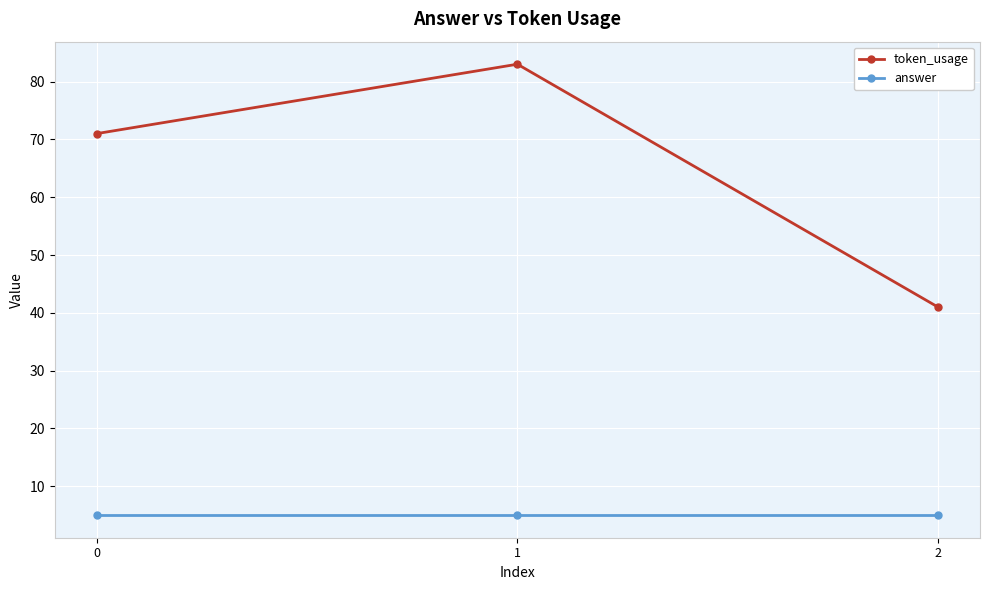

Is the value of token_usage at 0 greater than the value of answer at 1?

Yes